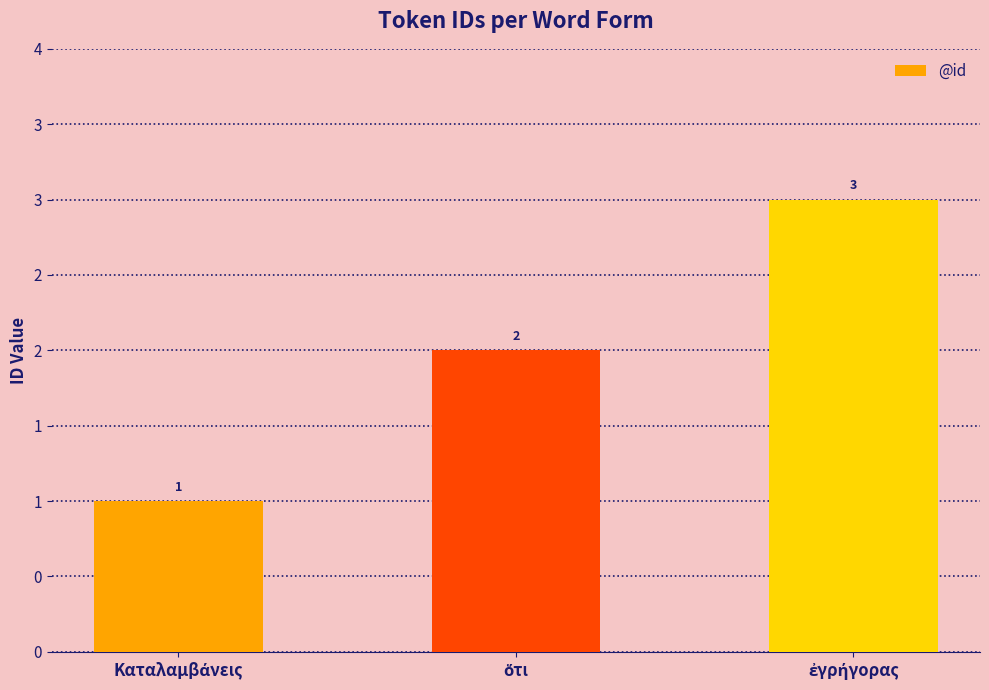

What is the difference between the maximum and minimum values?

2